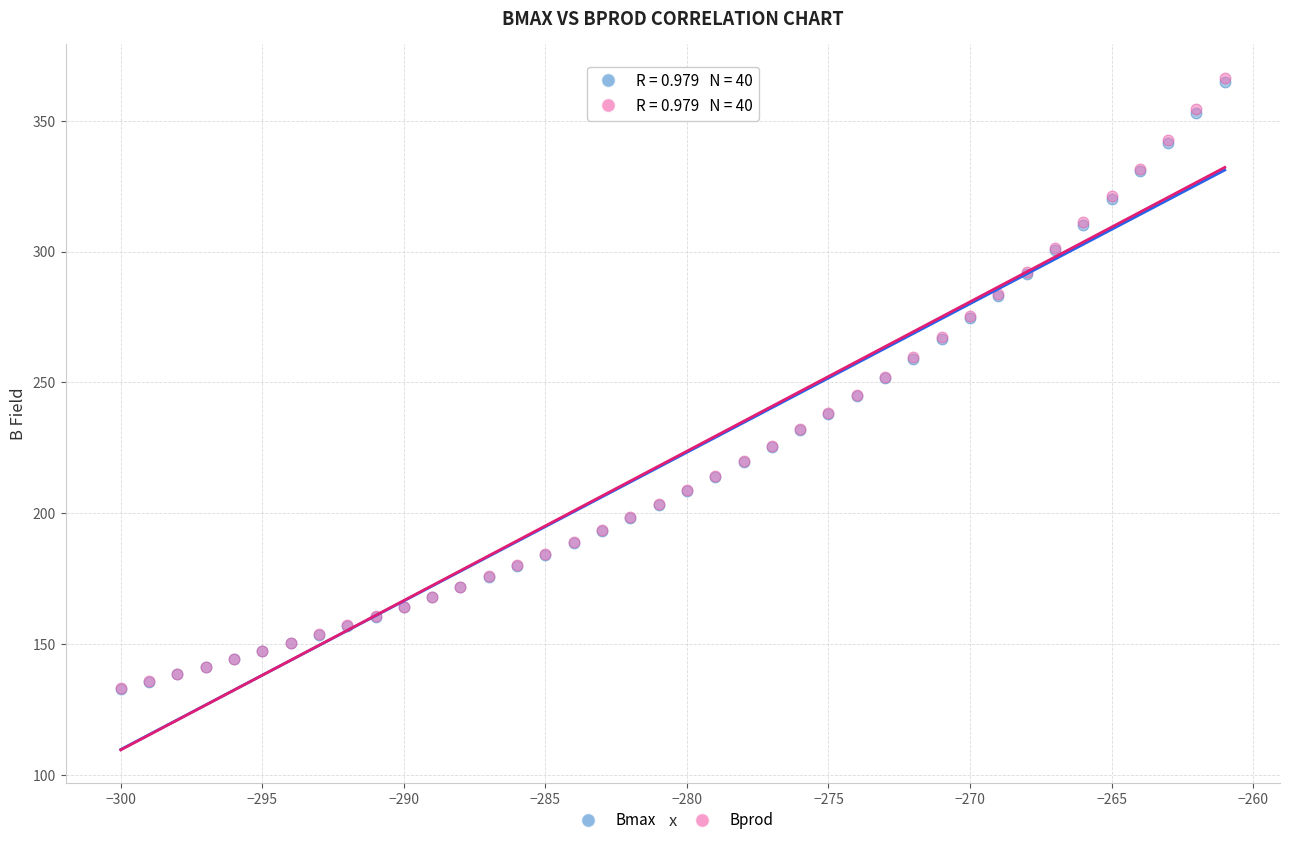

Which series has the widest spread of Y values?

Bprod